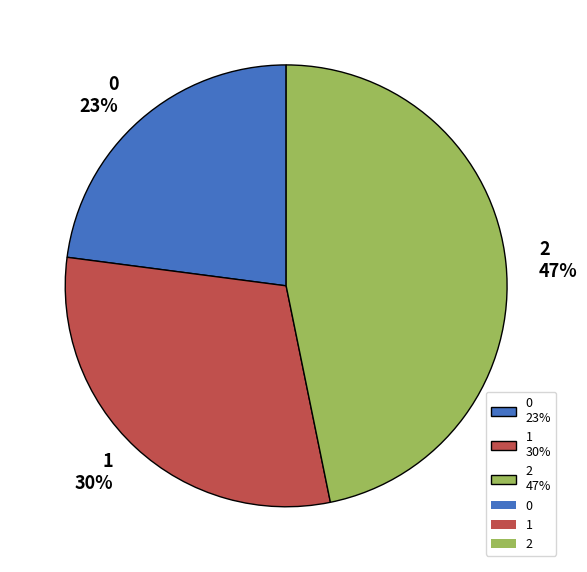

The 1 slice represents 22% of the pie. True or false?

False